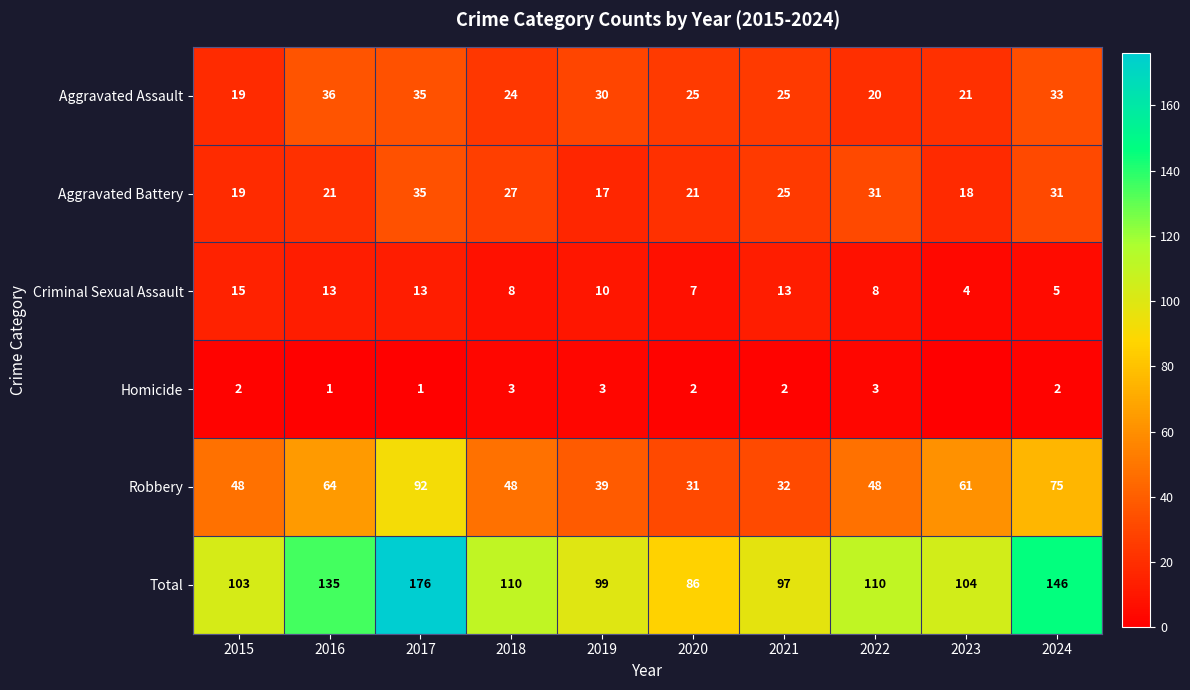

At which label does Total first exceed 110?

2016